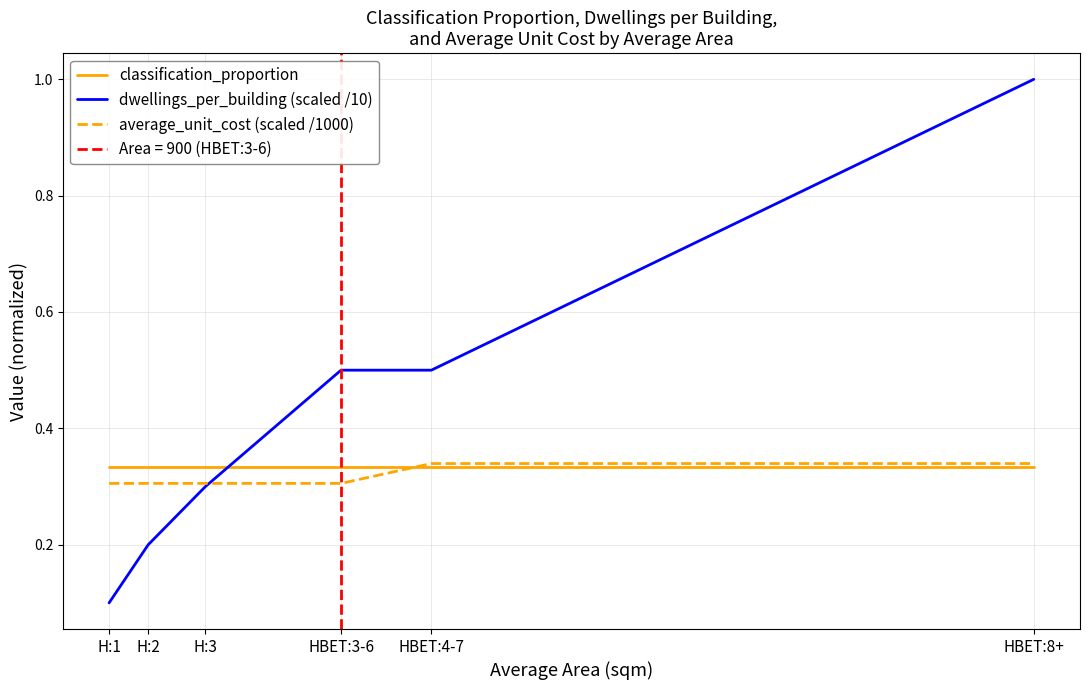

Reading right to left, what are all the values shown in this chart?

classification_proportion: 0.3	0.3	0.3	0.3	0.3	0.3
dwellings_per_building (scaled /10): 1.0	0.5	0.5	0.3	0.2	0.1
average_unit_cost (scaled /1000): 0.3	0.3	0.3	0.3	0.3	0.3